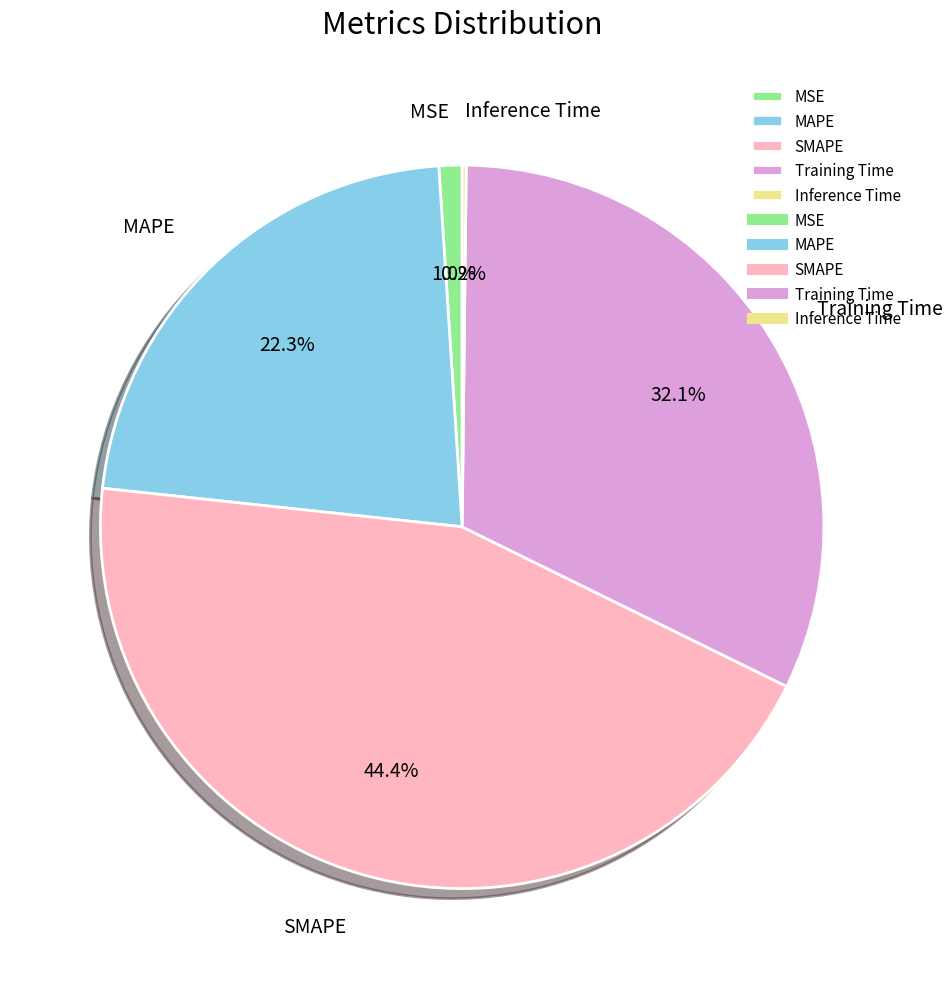

Between Training Time and MAPE, which is larger?

Training Time